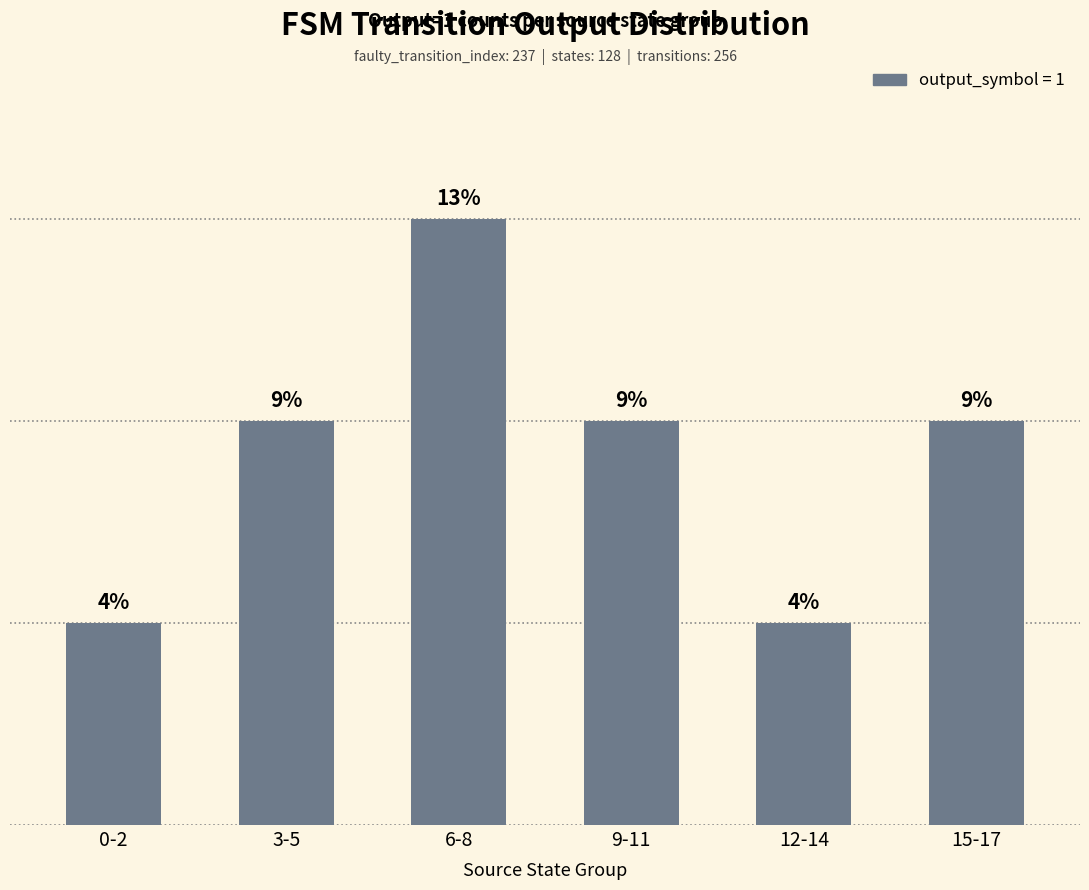

Is it true that the value at 3-5 is 2?

True